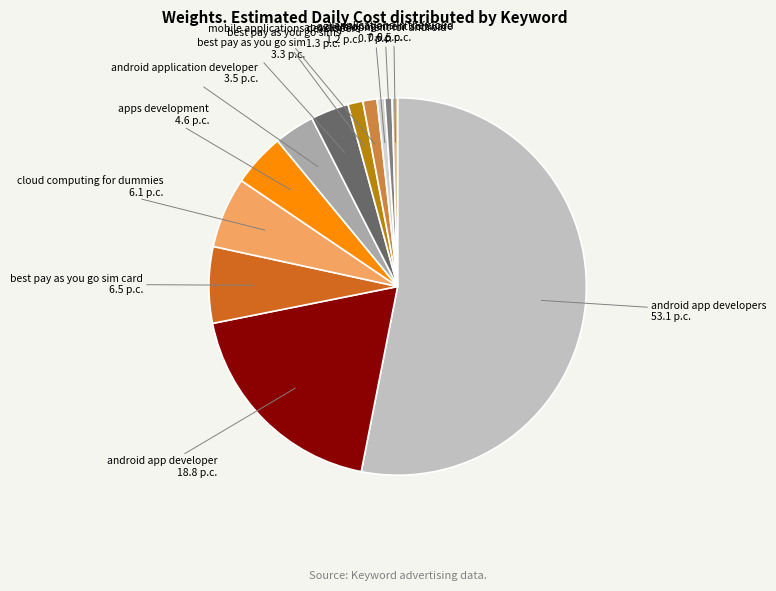

Count the number of slices in the pie.

12